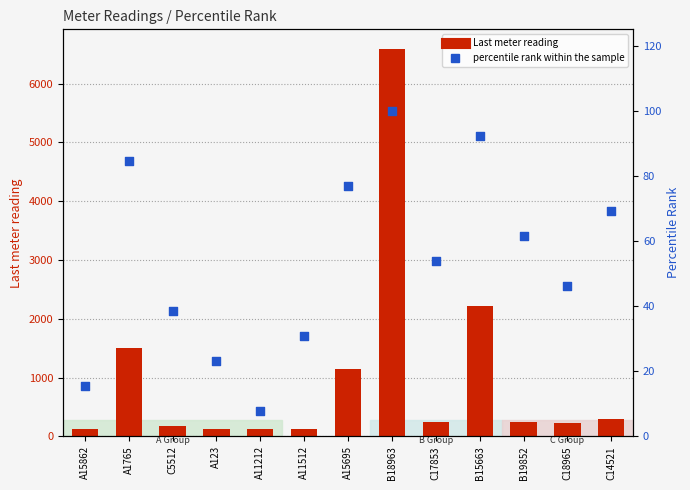

Which series reaches the minimum Y coordinate?

percentile rank within the sample